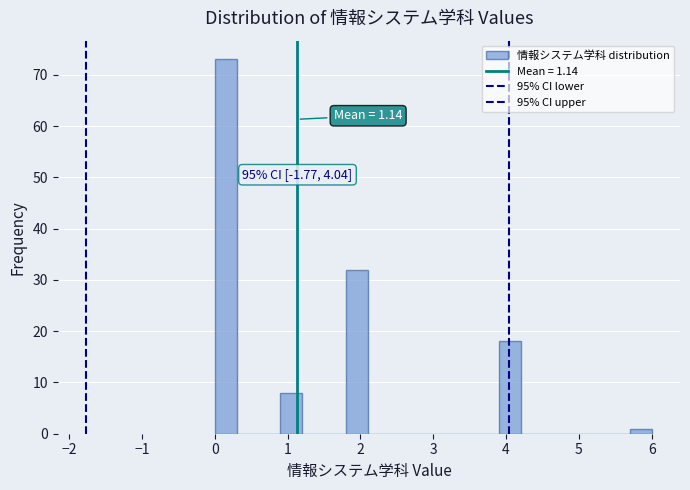

Around what value on the x-axis is the tallest bar? Give the approximate position of its centre, as read against the axis.

0.2